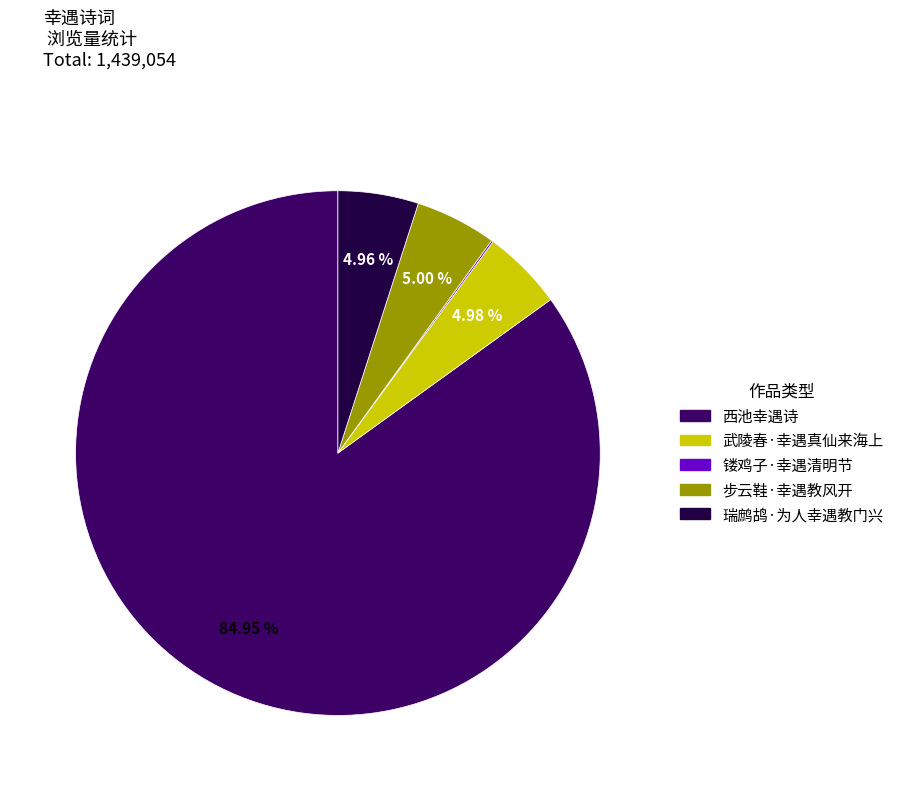

Which slice represents more than half of the pie?

西池幸遇诗